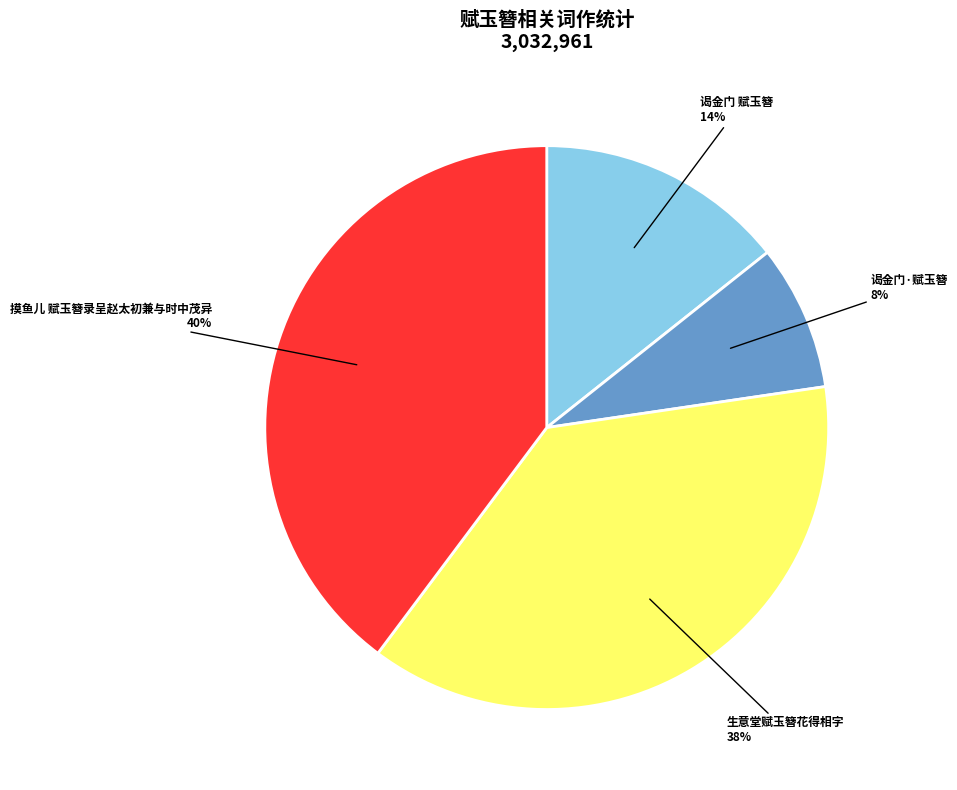

Do 谒金门·赋玉簪 and 生意堂赋玉簪花得相字 together represent more than half of the pie?

No